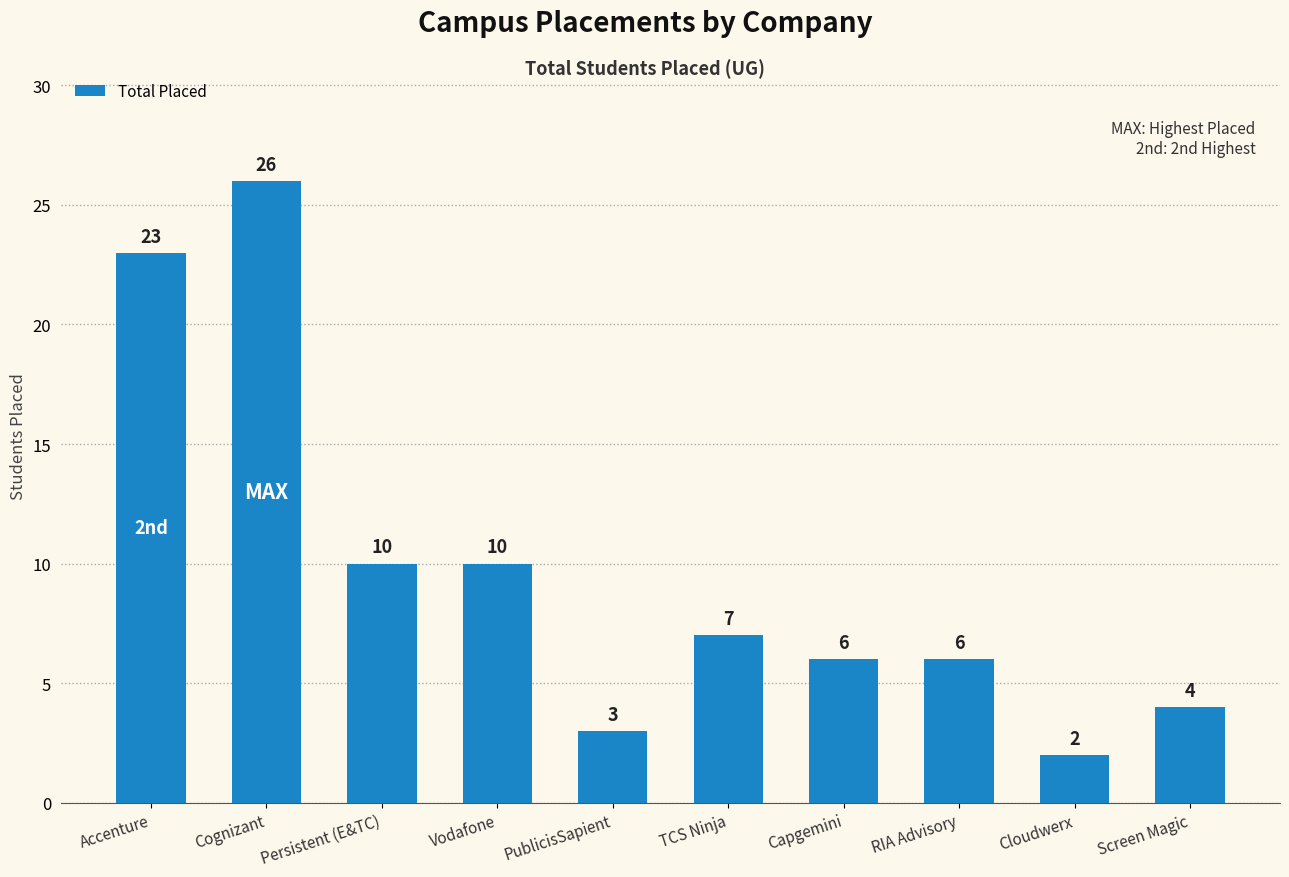

What is the sum of the values at Cloudwerx and RIA Advisory?

8